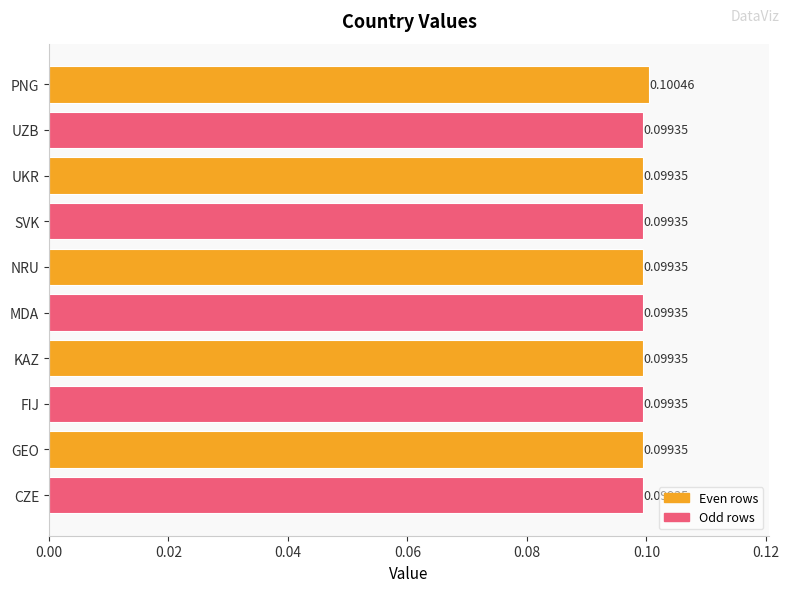

What is the label of the 6th bar from the top?

MDA